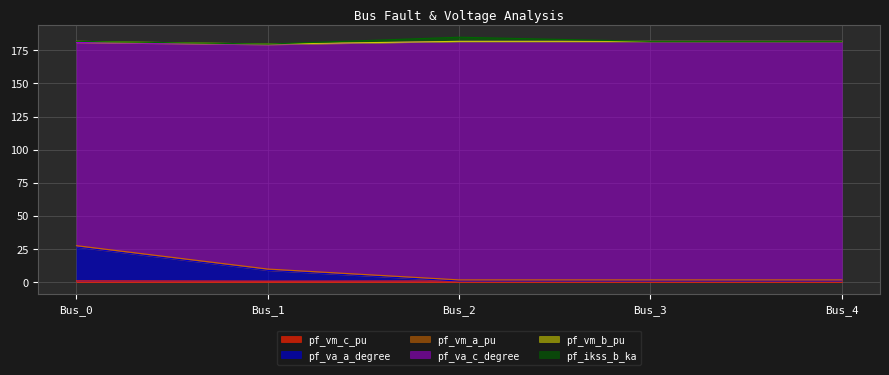

In pf_vm_c_pu, how many points are higher than both neighbors (excluding endpoints)?

1